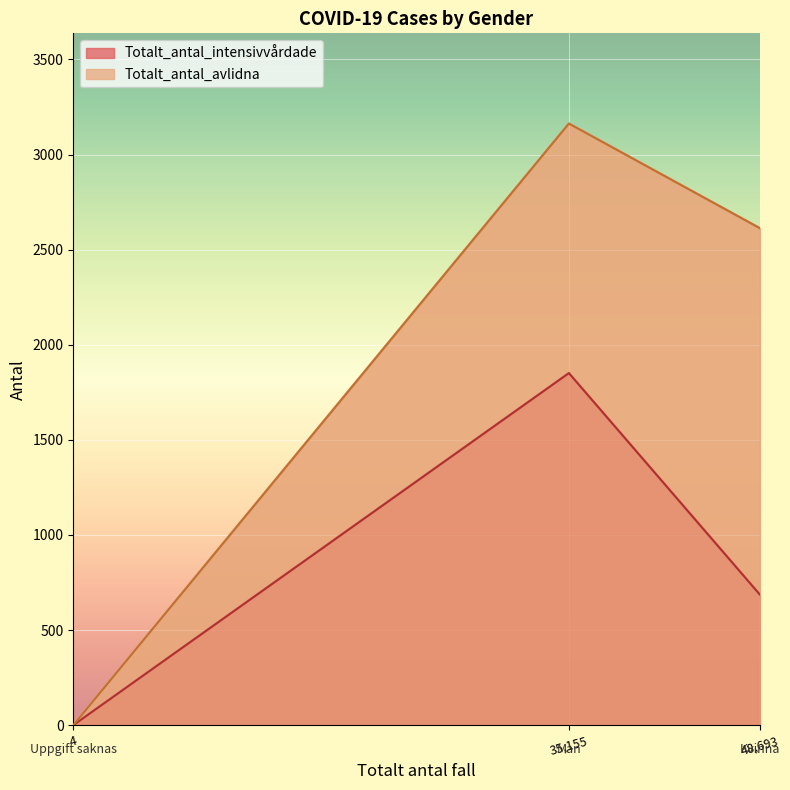

How many lines are shown in the chart?

2